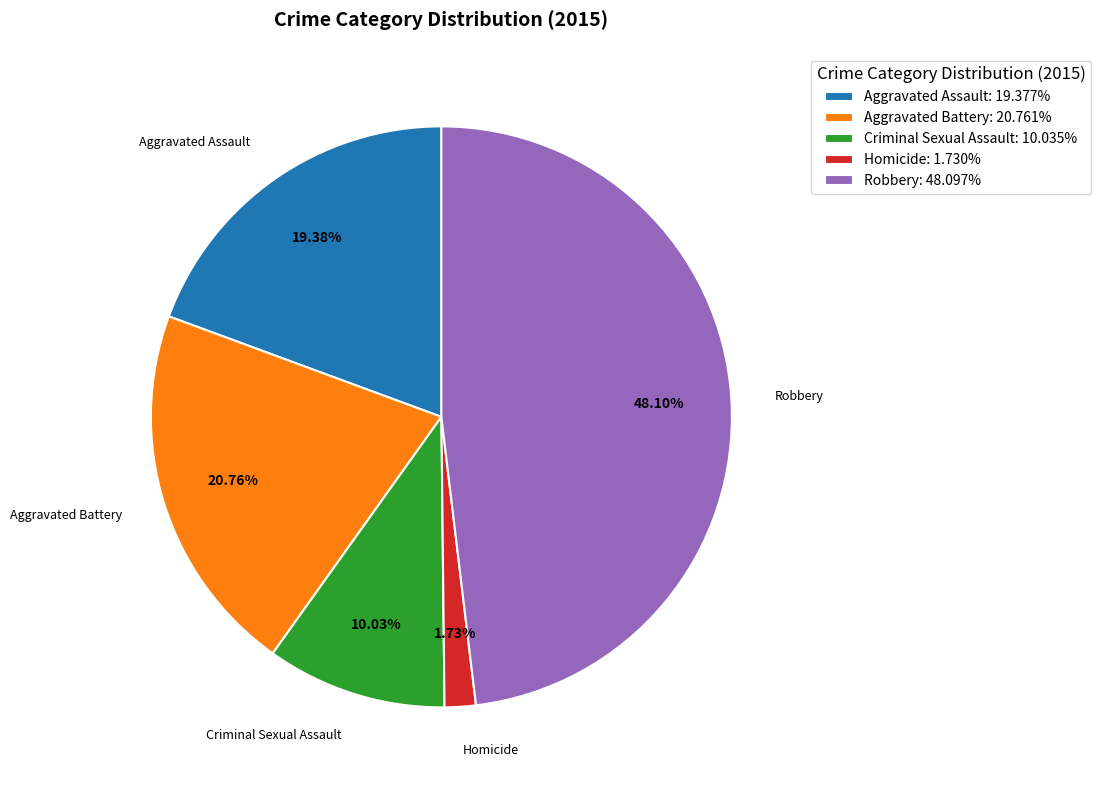

Does any single category account for the majority?

No